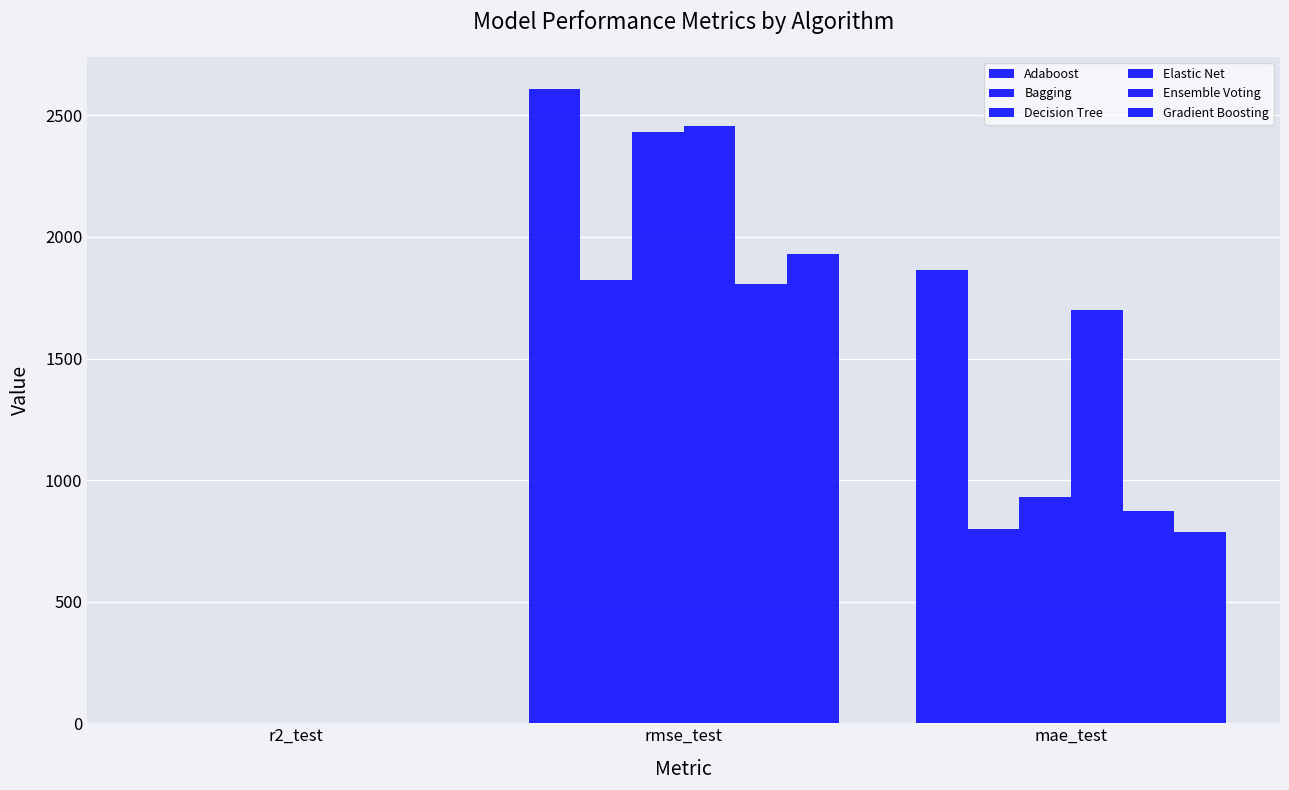

What is the label of the 3rd bar from the left?

mae_test